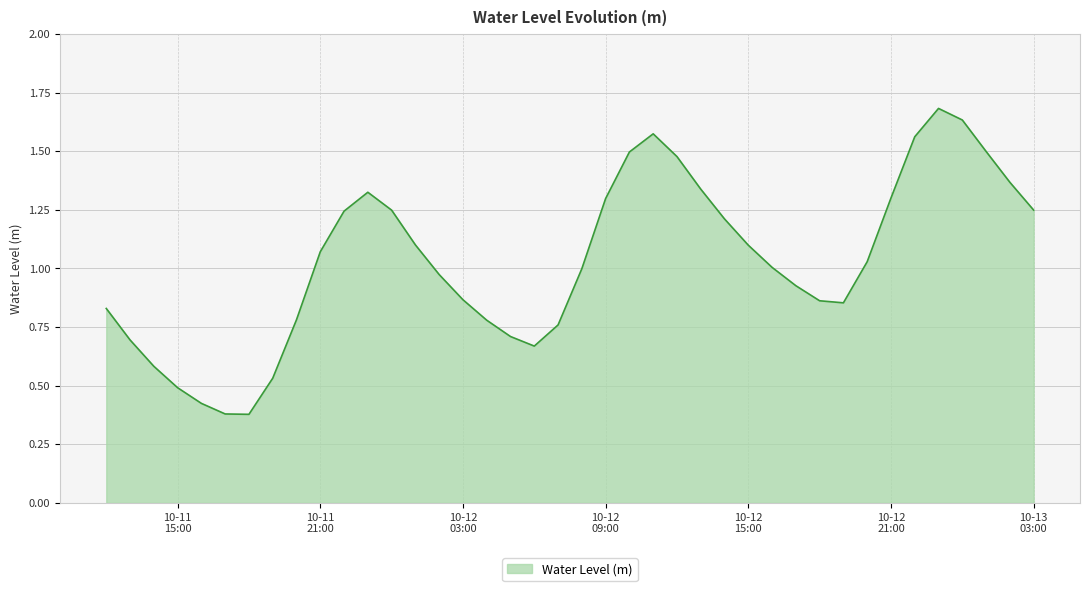

Does the chart display data point markers on the line(s)?

No